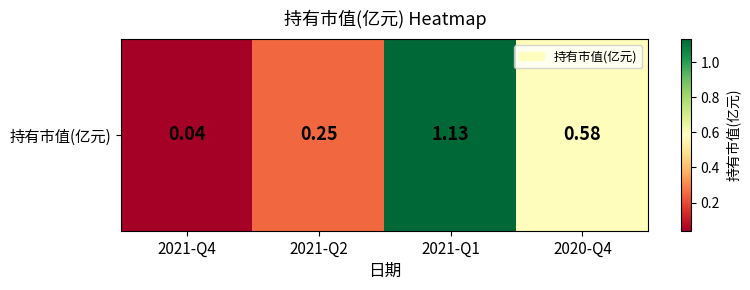

True or false: the data shows 0.2 at 2021-Q2.

False